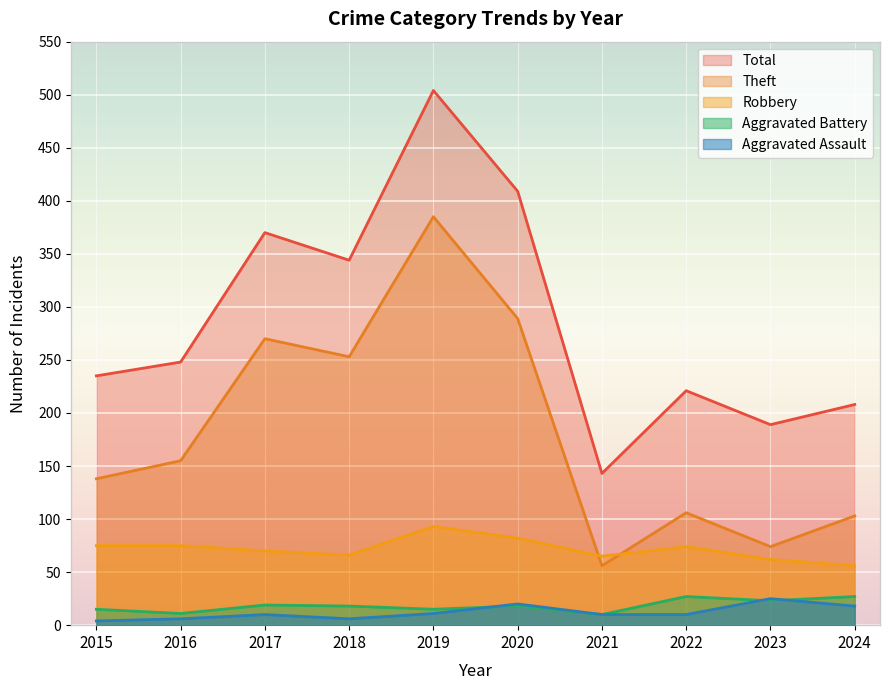

At how many categories does at least one series exceed 472?

1